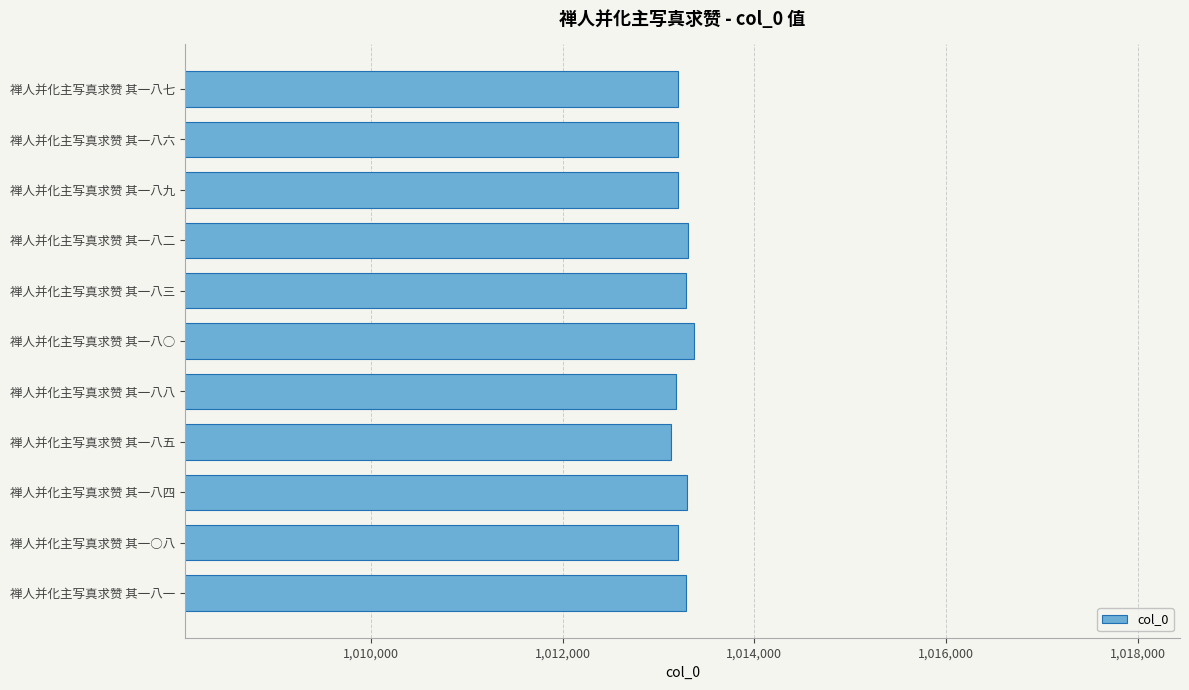

What is the sum of the values at 禅人并化主写真求赞 其一八四 and 禅人并化主写真求赞 其一八九?

2026497